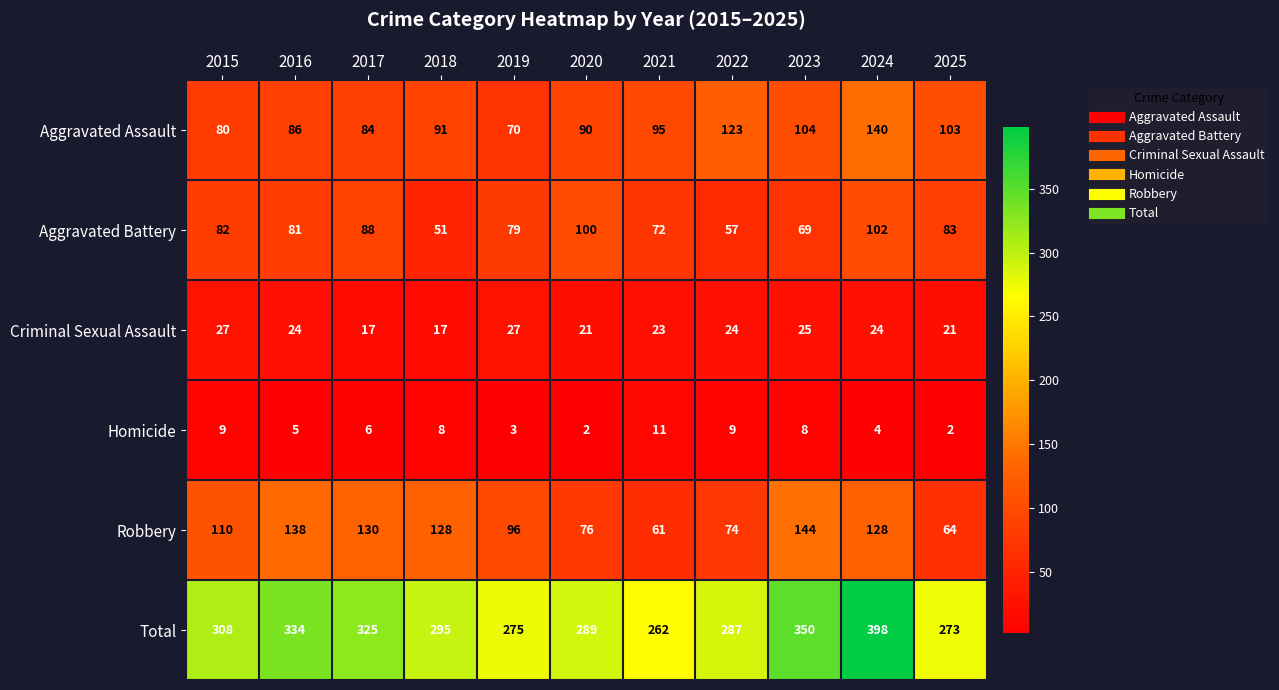

Is it true that Criminal Sexual Assault equals 27 at 2015?

True